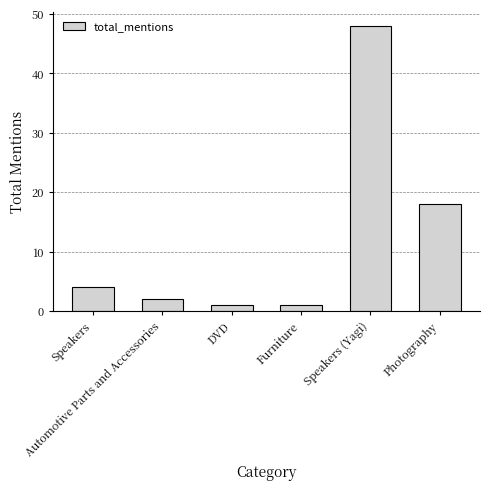

Reading right to left, list all the values displayed in this chart.

18	48	1	1	2	4